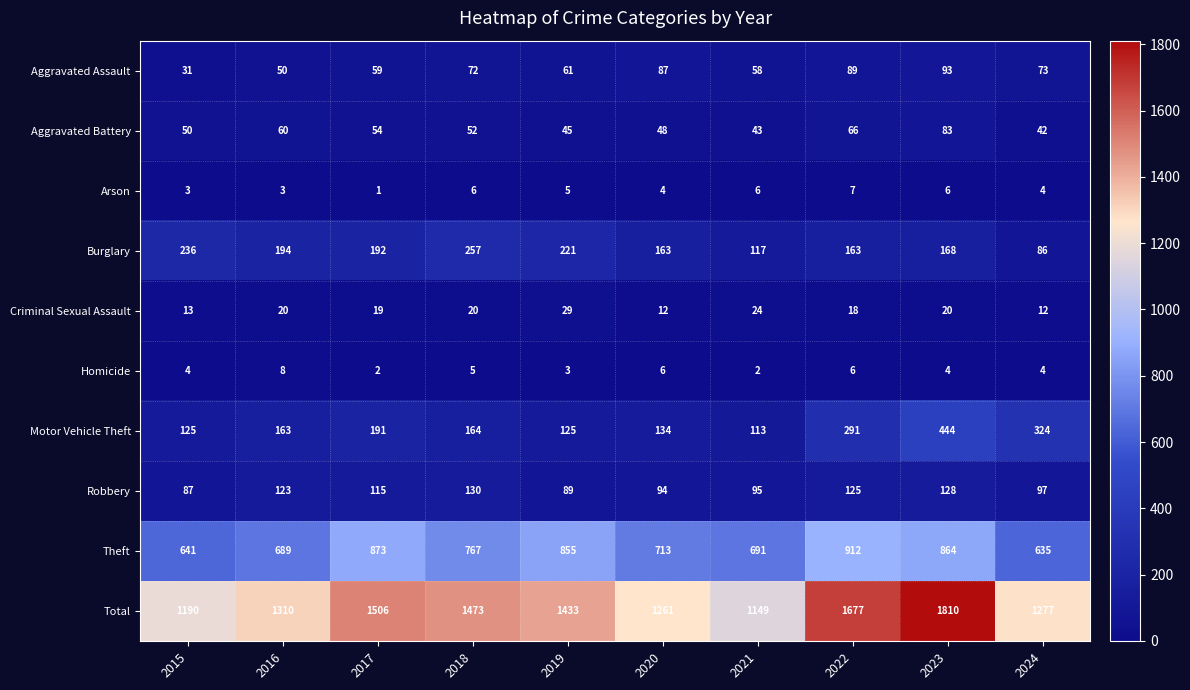

What is the maximum value shown in the chart?

1810